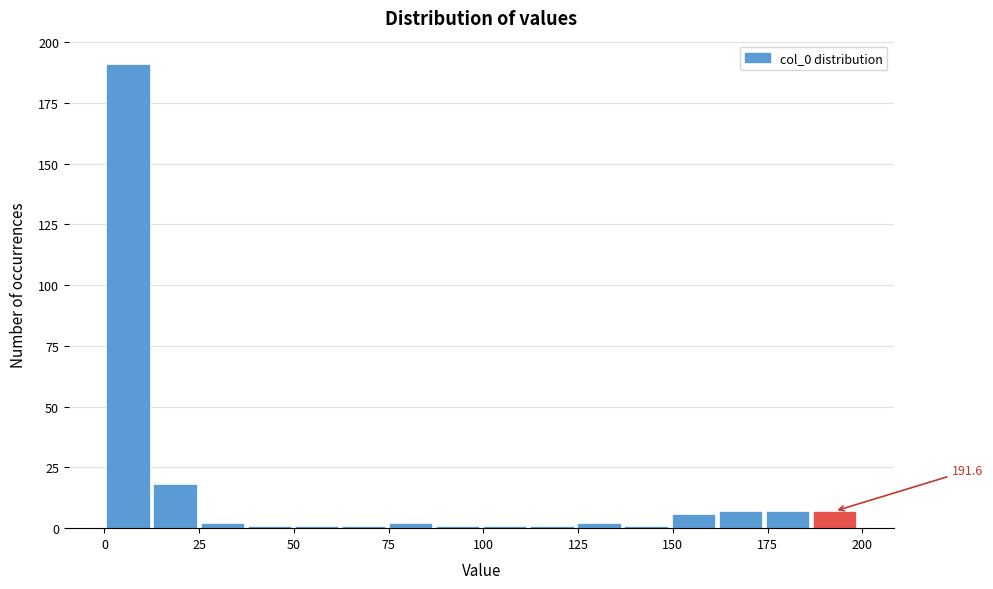

Read against the x-axis, roughly where is the centre of the tallest bar?

5